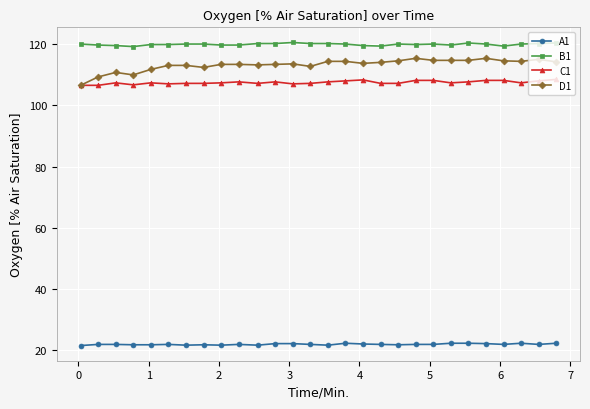

What is the value of the C1 point at the 19th from the left?

107.2